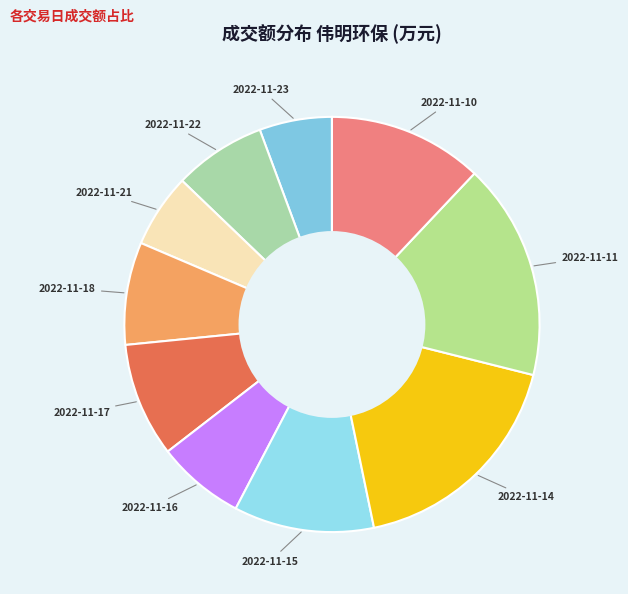

Is there a majority slice in this chart?

No